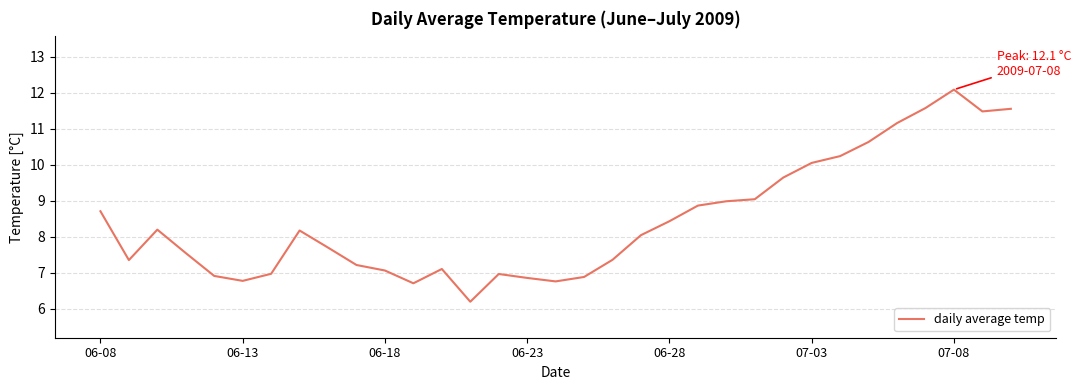

What is the smallest value displayed?

6.2